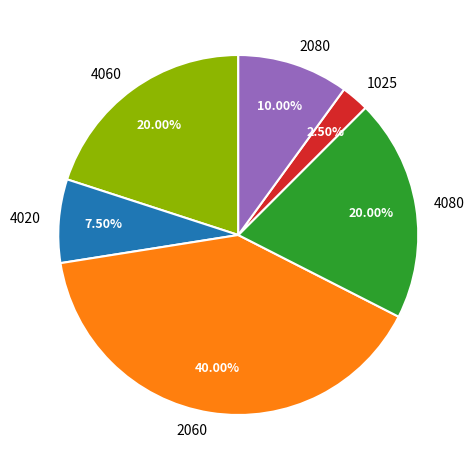

Which slice is the largest?

2060